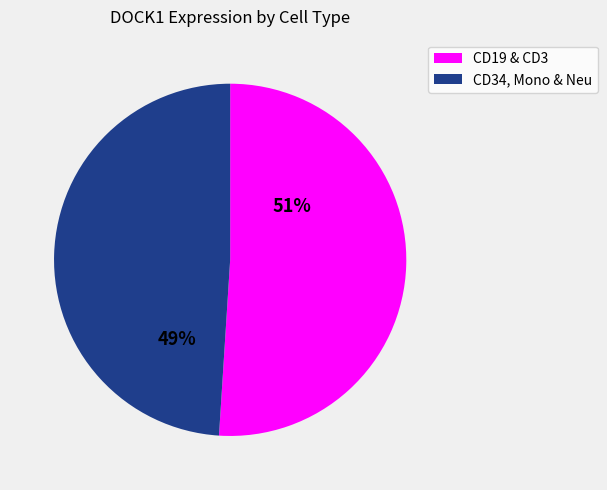

Approximately how many times larger is the value at CD19 & CD3 compared to CD34, Mono & Neu?

1.0